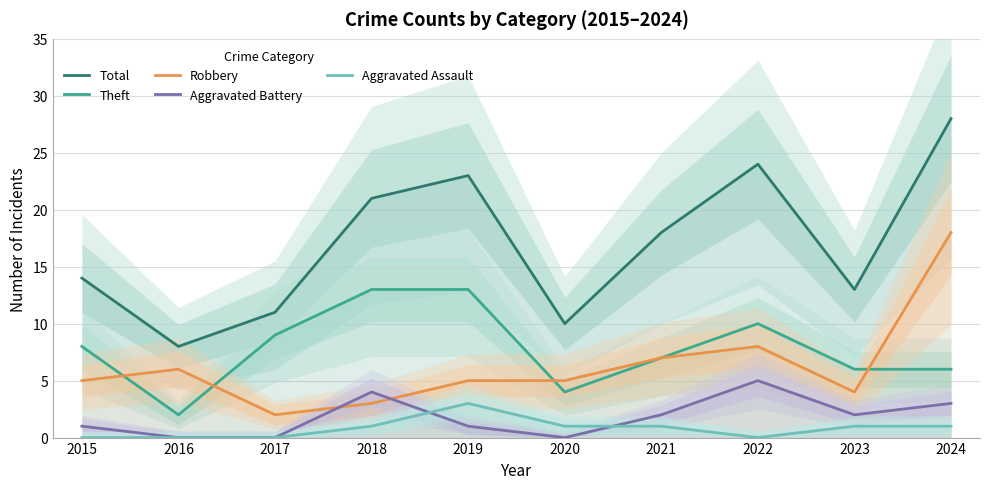

True or false: Theft has more than 0 points higher than both neighbors.

True